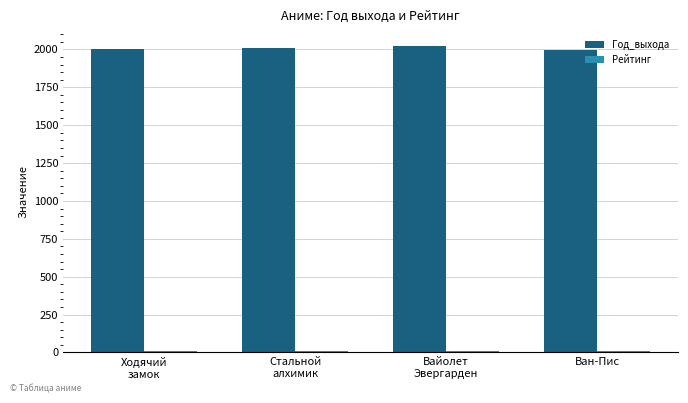

Count the number of data series in this chart.

2